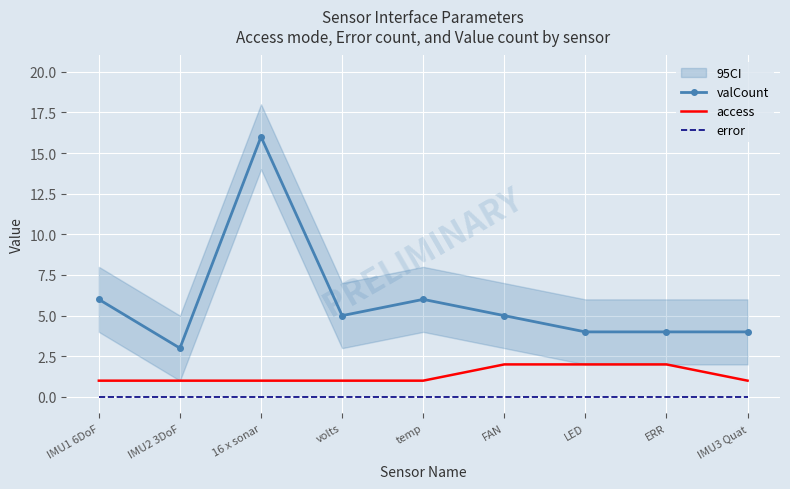

Reading right to left, list all the values displayed in this chart.

valCount: 4	4	4	5	6	5	16	3	6
access: 1	2	2	2	1	1	1	1	1
error: 0	0	0	0	0	0	0	0	0